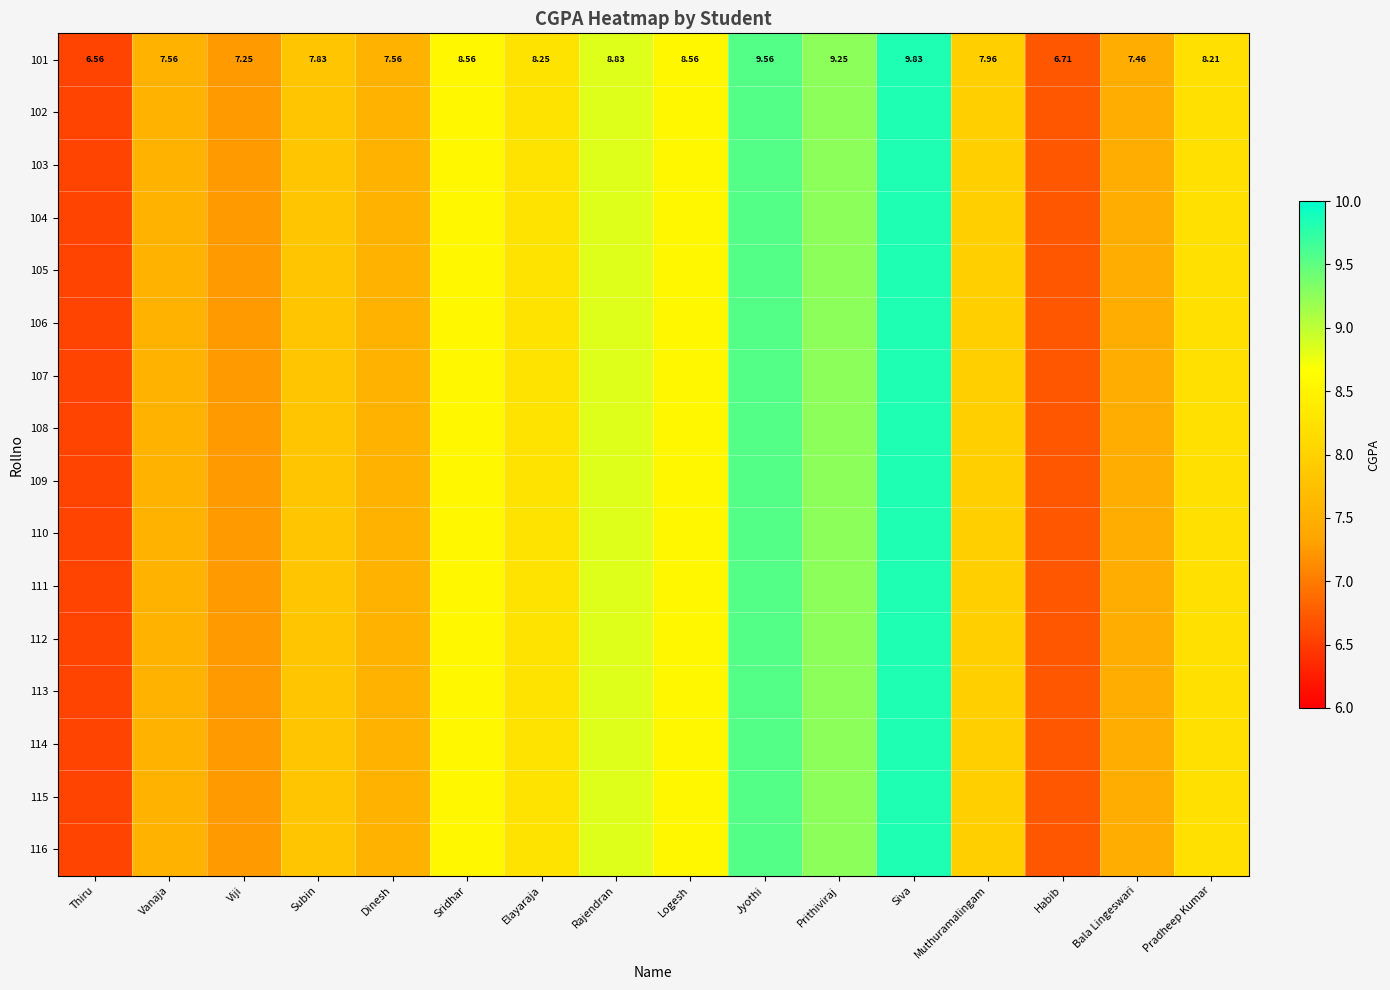

Which category has the lowest value in the 101 series?

Thiru